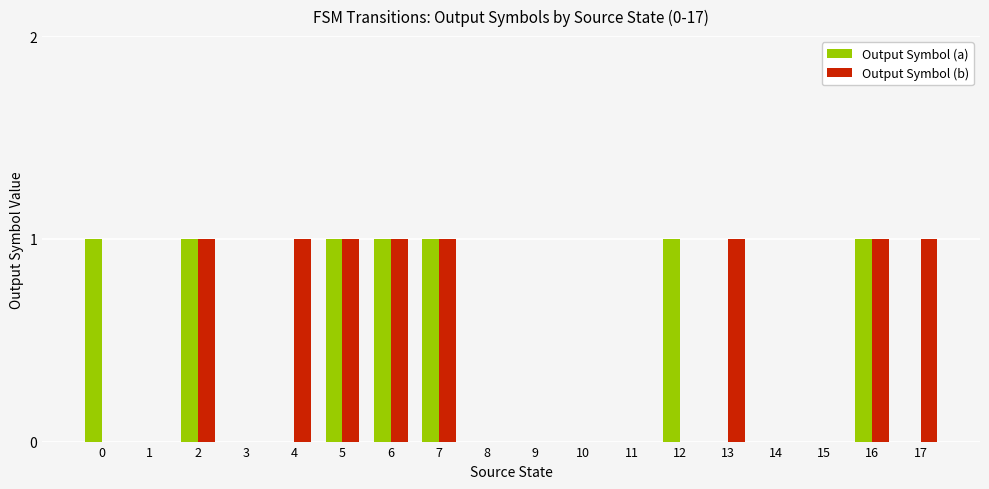

Count the number of data series in this chart.

2